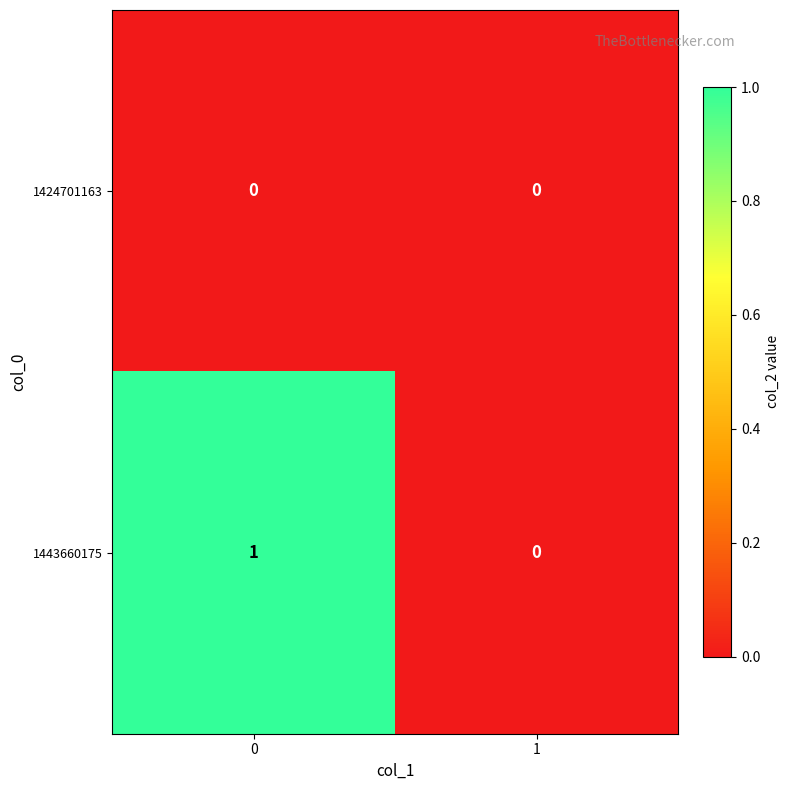

The value of 1424701163 at 1 is 0. True or false?

True